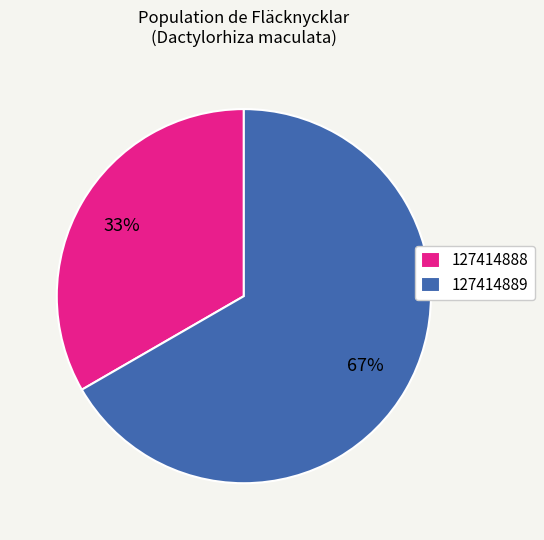

Which category has the biggest portion of the pie?

127414889